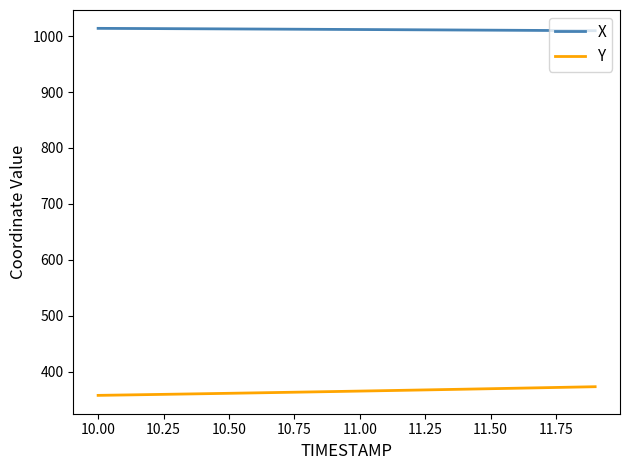

List the series in order of their peak value, highest first.

X, Y